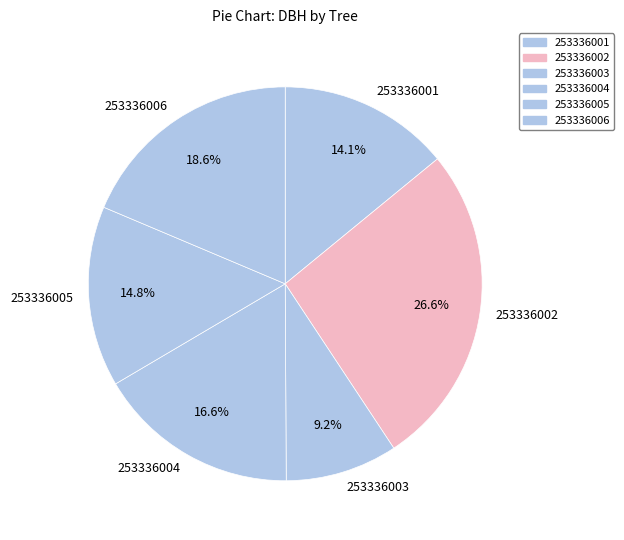

True or false: 253336006 accounts for 19% of the total.

True